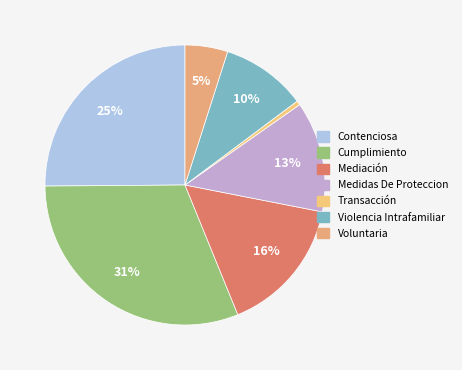

To the nearest percent, what percentage of the pie is Cumplimiento?

31%